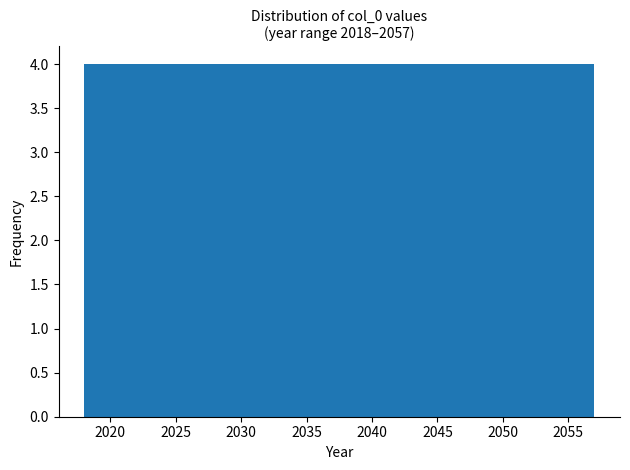

How tall is the bar that spans 2053.1 to 2057.0 on the x-axis? Neither the bar edges nor the heights are printed on the chart, so give them approximately, as read against the axes.

4